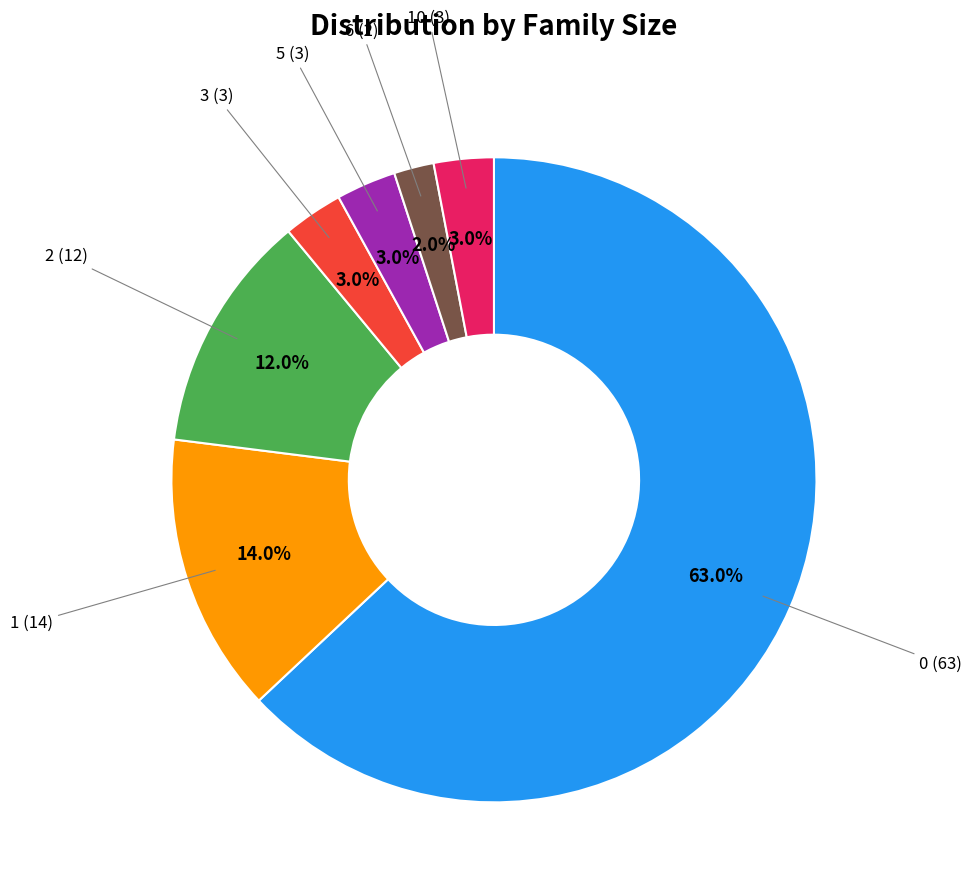

Count the number of slices in the pie.

7